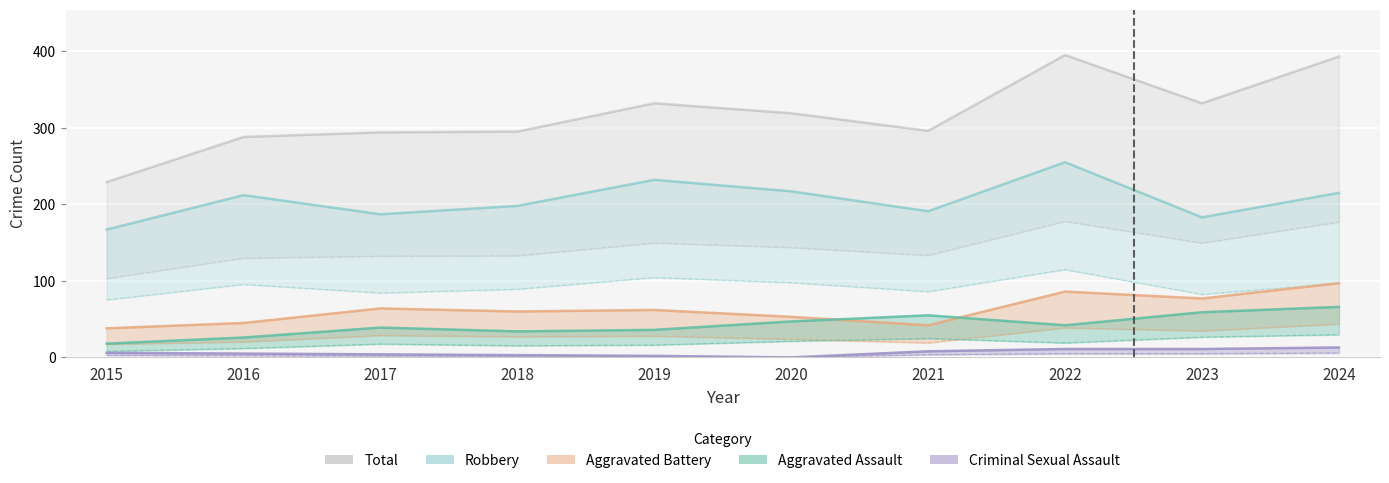

What is the highest value of the Aggravated Assault series?

66